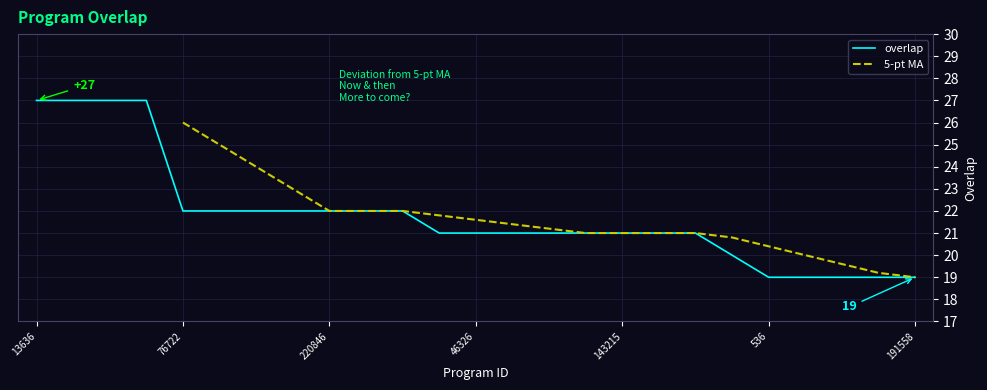

Rank the categories by value from highest to lowest.

13636, 119699, 282751, 308822, 76722, 123153, 127118, 129448, 220846, 229497, 272211, 46301, 46326, 46327, 67563, 127343, 143215, 245788, 276940, 331999, 536, 20500, 59365, 119698, 191558